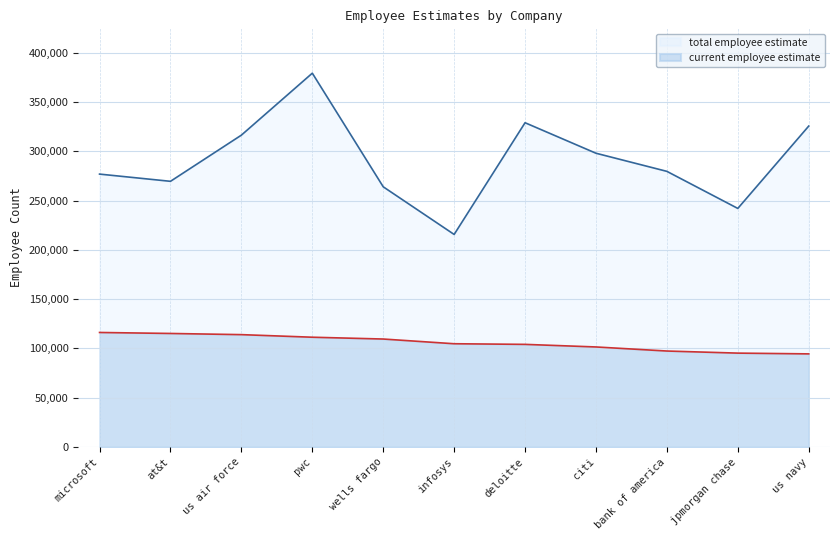

How many categories are shown in the chart?

11